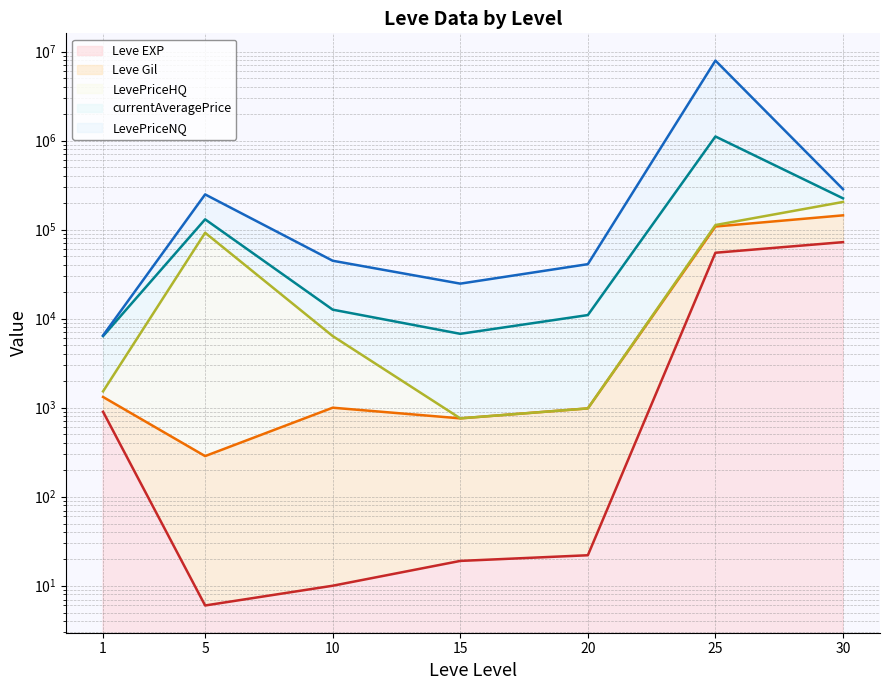

Is it true that Leve EXP equals 2.9 at 5?

False